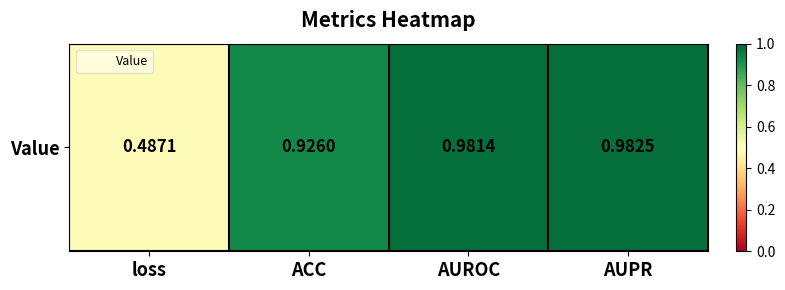

How many distinct data groups are displayed?

1